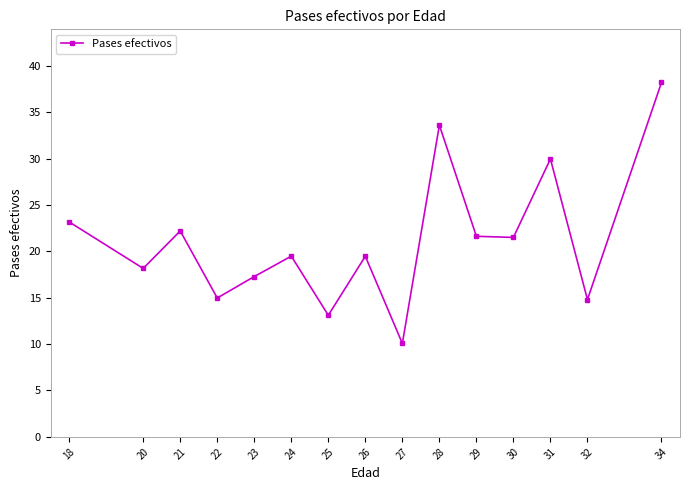

At which category does the data reach its first local valley?

20